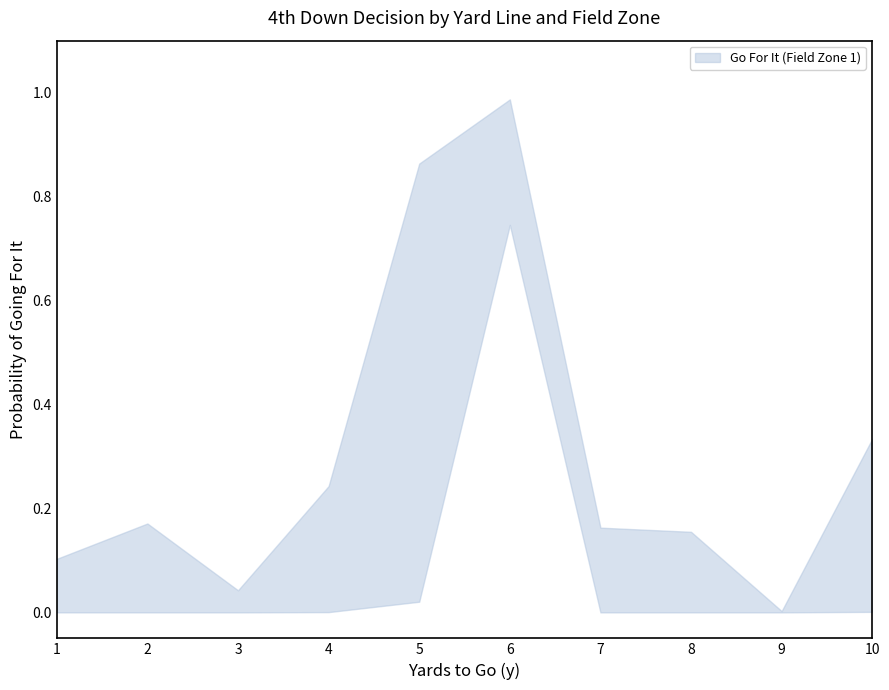

Reading left to right, transcribe all the data shown in this chart.

gofor_fzone1: 1=0.1	2=0.2	3=0.0	4=0.2	5=0.9	6=1.0	7=0.2	8=0.2	9=0.0	10=0.3
gofor_fzone2: 1=0.0	2=0.0	3=0.0	4=0.0	5=0.0	6=0.7	7=0.0	8=0.0	9=0.0	10=0.0